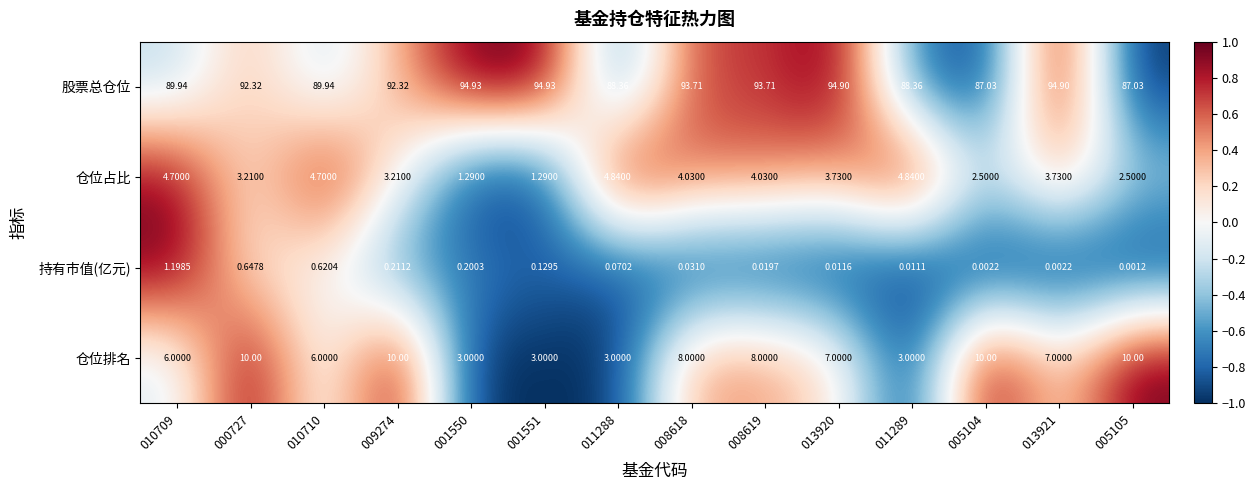

At which category does the chart reach its minimum across all series?

005105